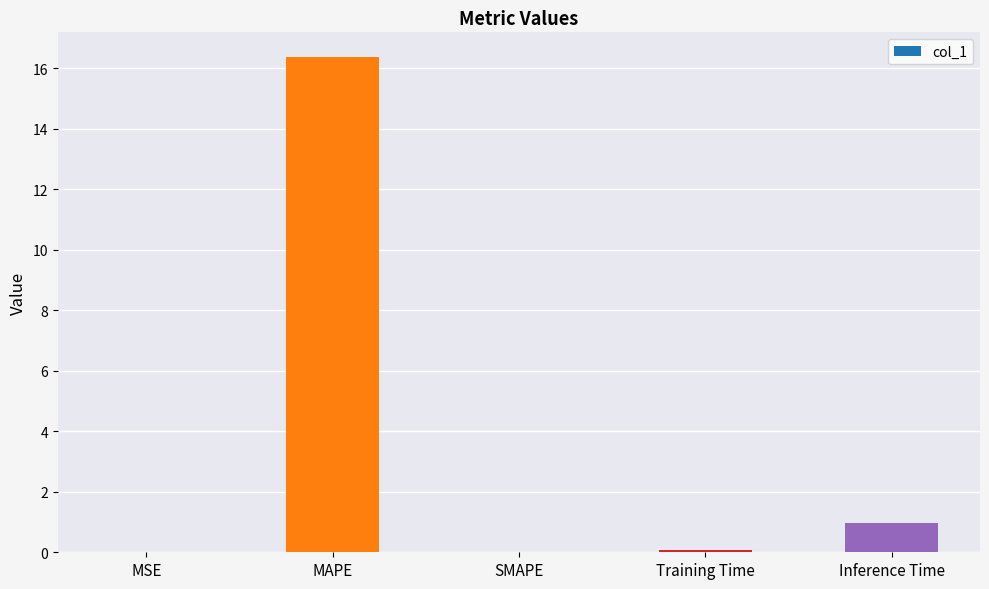

What is the approximate value at Inference Time?

1.0